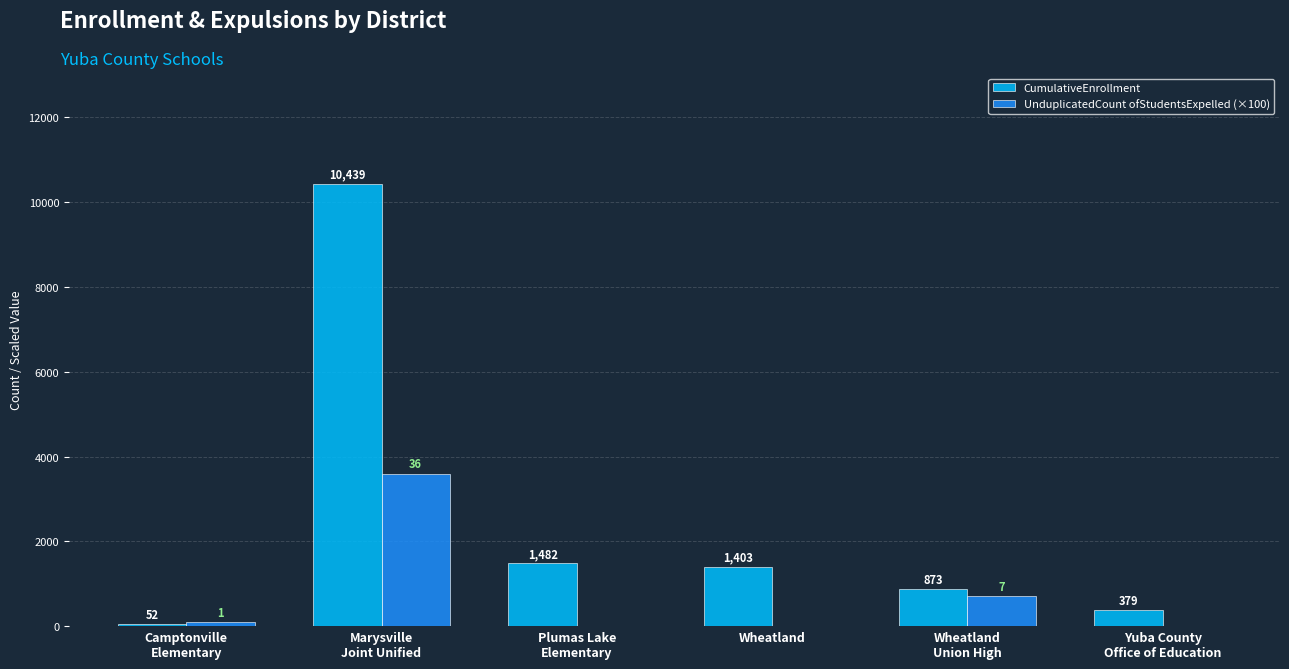

What is the difference between the CumulativeEnrollment values at Wheatland
Union High and Marysville
Joint Unified?

9566